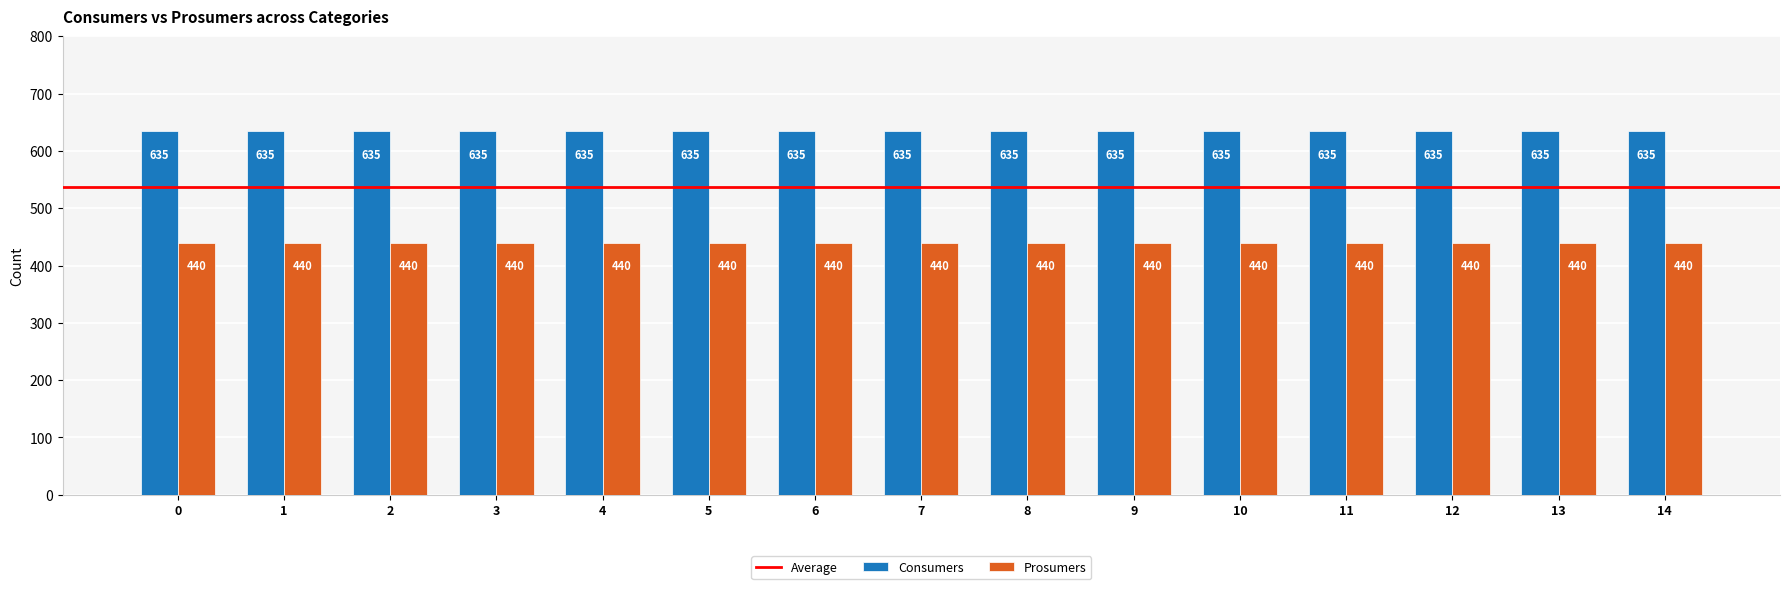

What is the minimum value for Consumers?

635